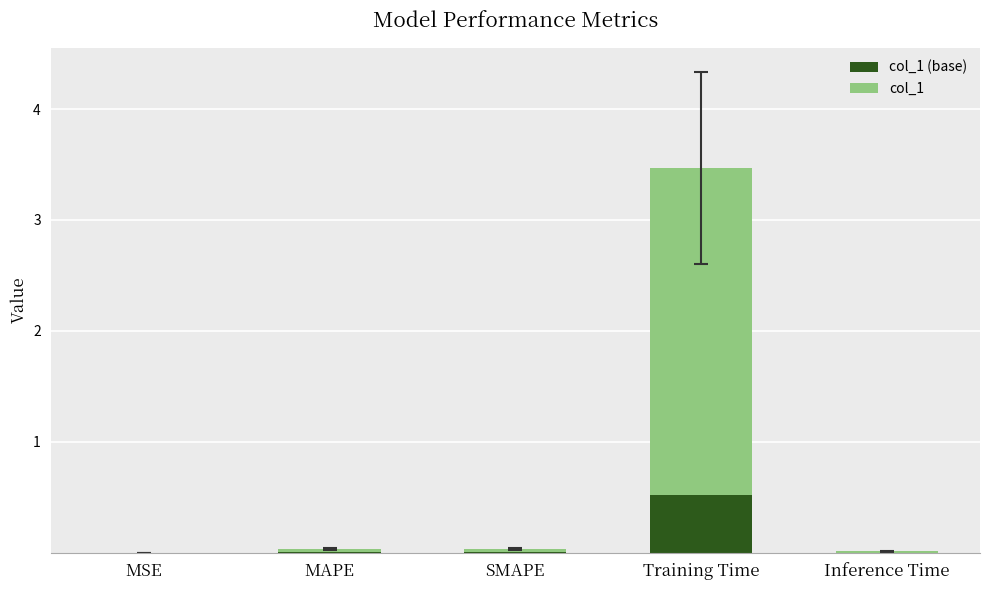

At which category is the sum across all series the highest?

Training Time